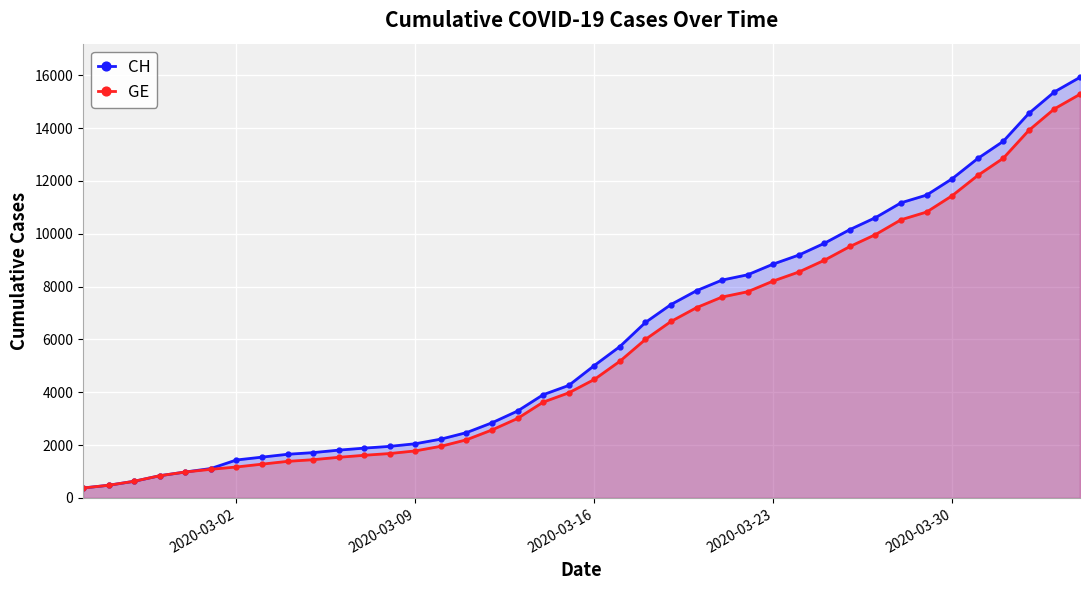

True or false: GE and CH intersect in this chart.

False